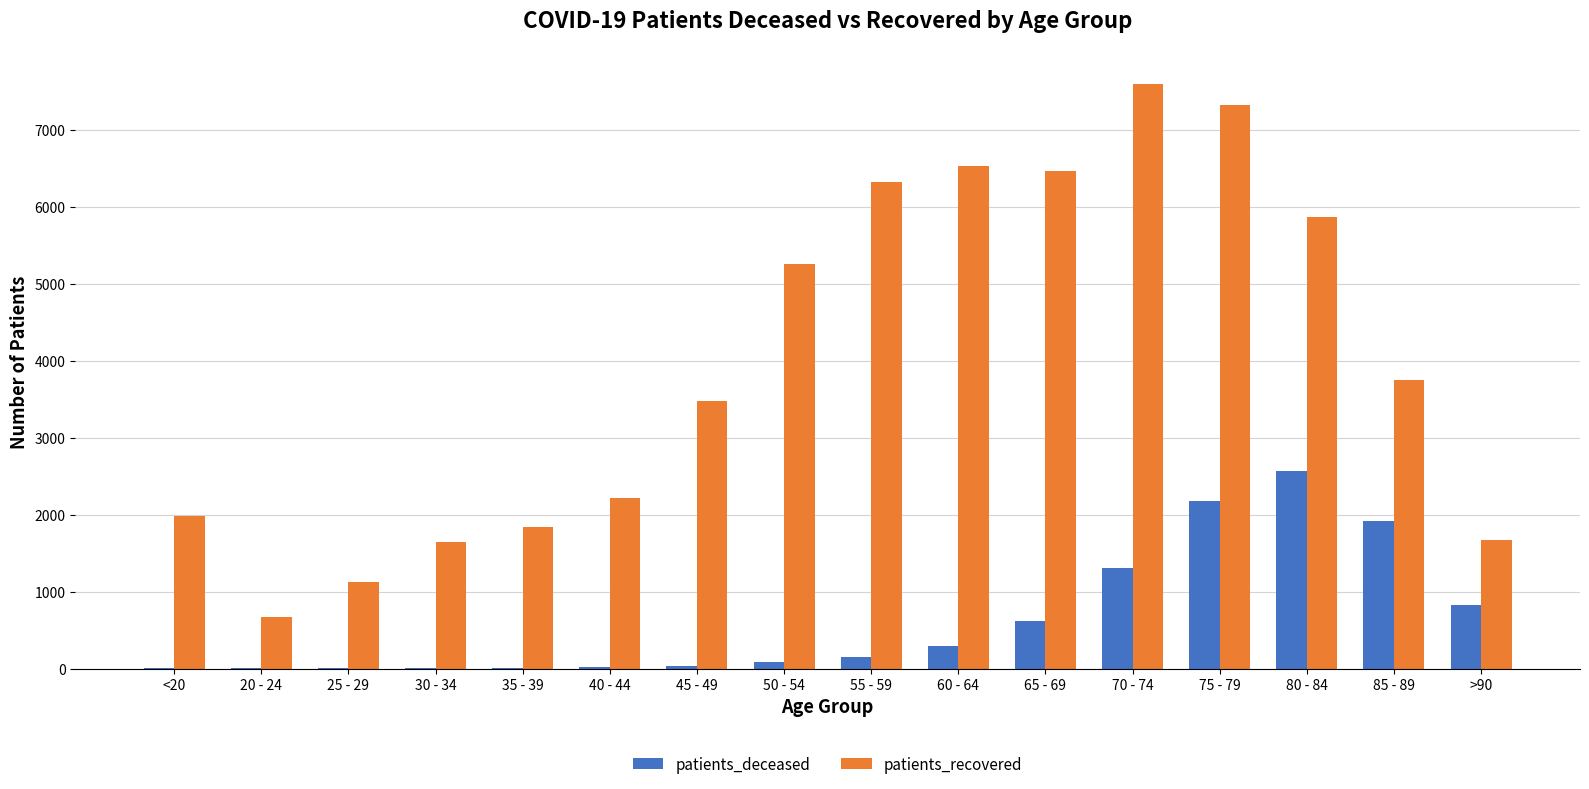

The value of patients_deceased at 70 - 74 is 604. True or false?

False